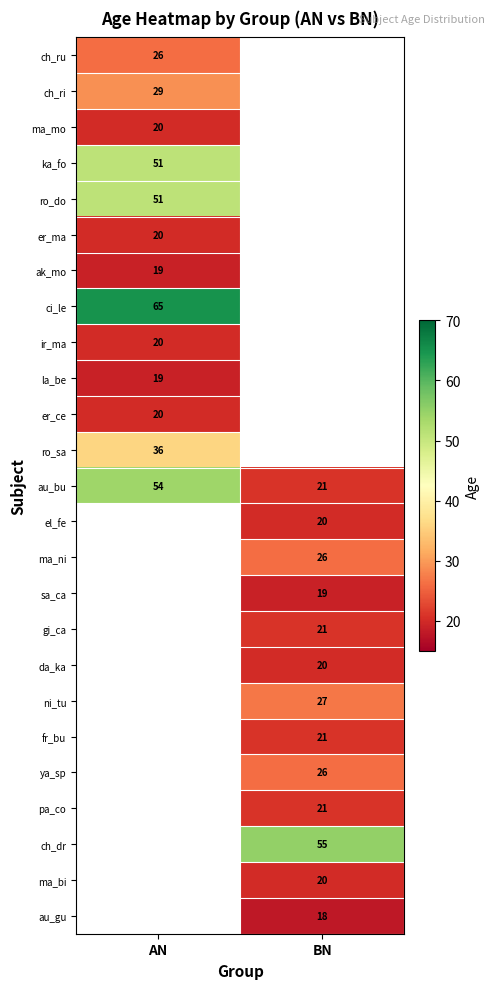

The au_gu series shows 28 at BN. True or false?

False